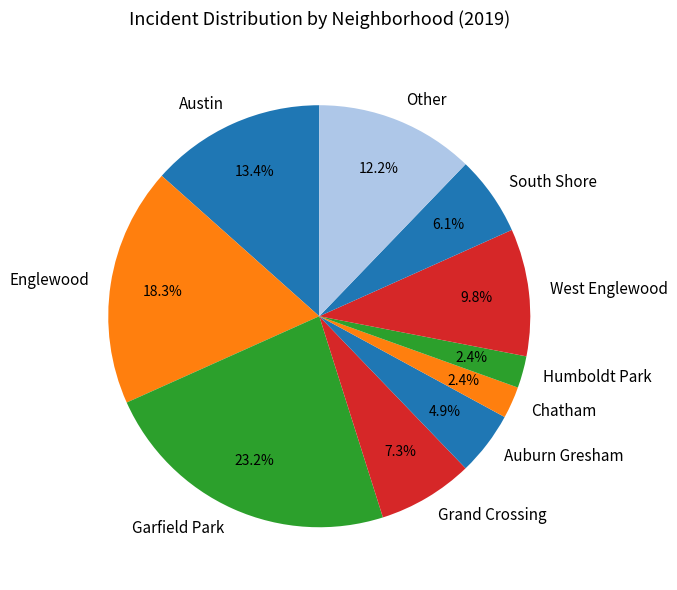

What percentage is NOT represented by South Shore?

93.9%